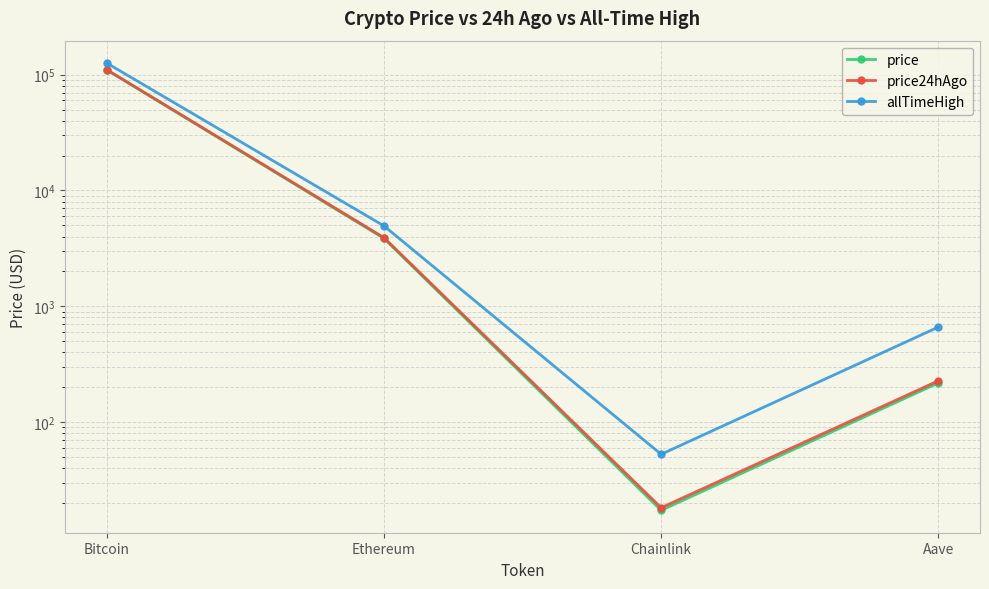

Is this an area chart (filled region under the line)?

No